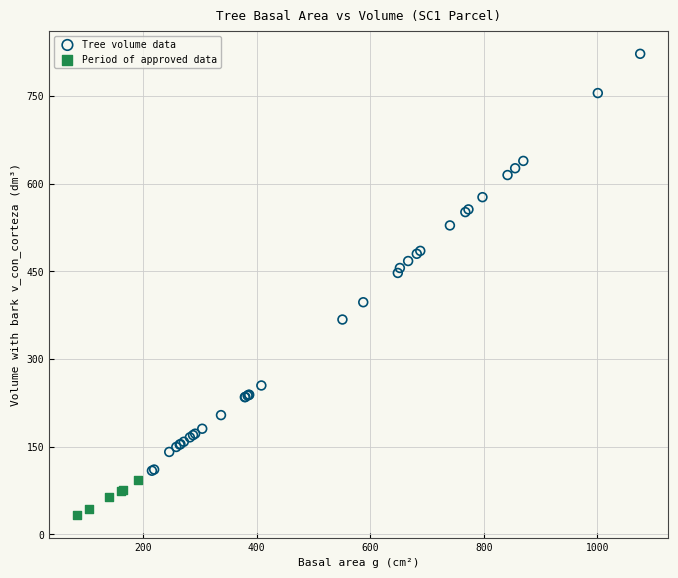

Which series reaches the minimum Y coordinate?

Period of approved data